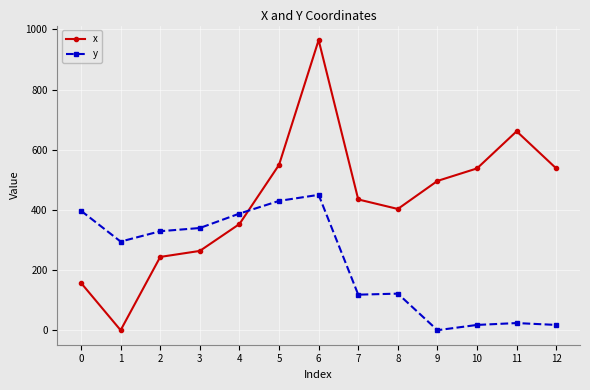

At which label does y first exceed 294?

0